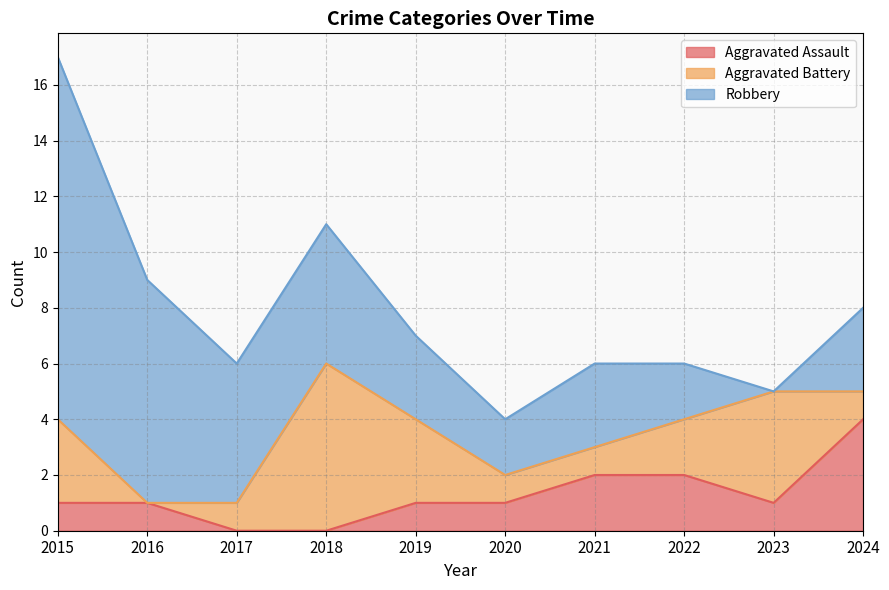

What is the spread (max minus min) of values at 2024?

3